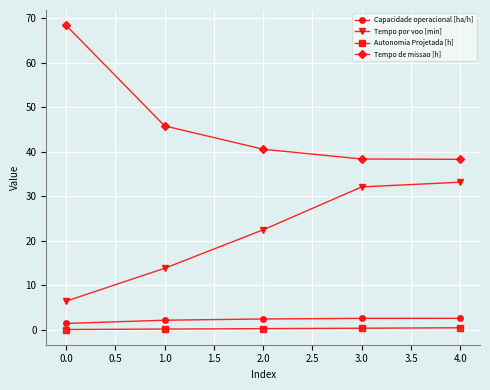

The value of Tempo de missao [h] at 1.0 is 61.1. True or false?

False